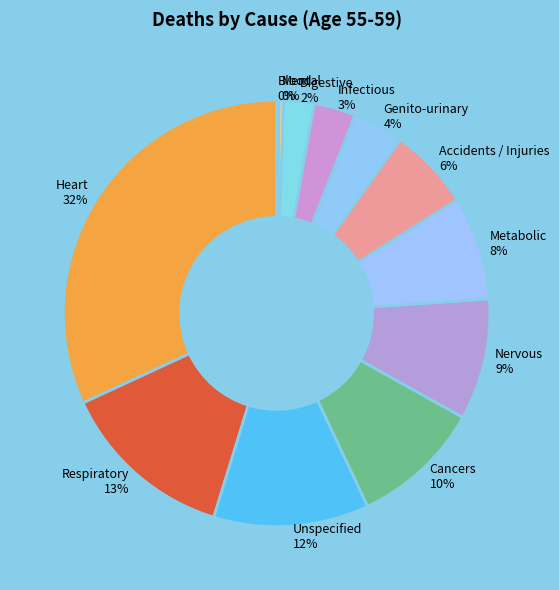

To the nearest percent, what is the combined percentage of Metabolic and Genito-urinary?

12%